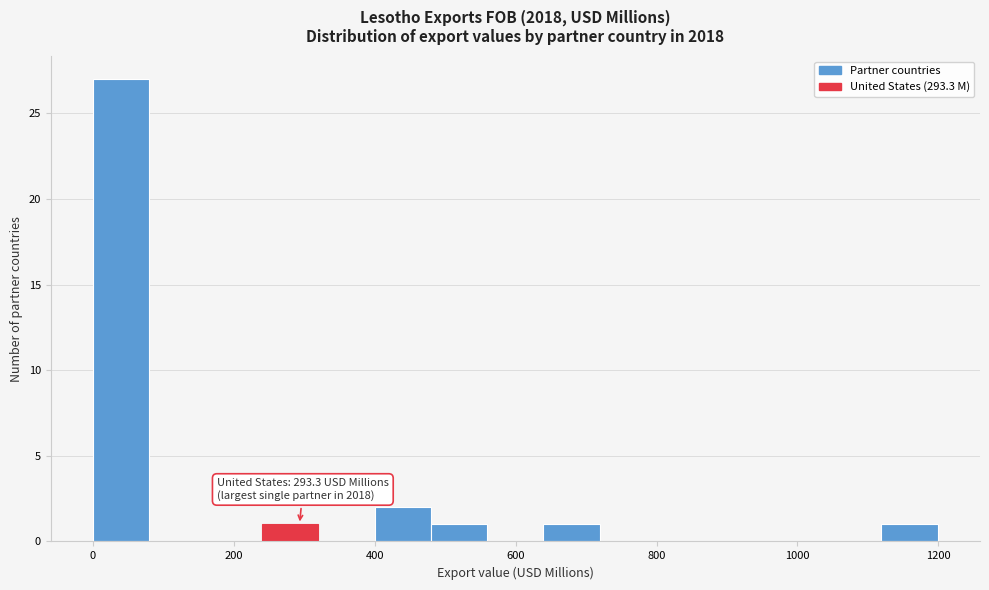

Read against the x-axis, roughly where is the centre of the tallest bar?

40